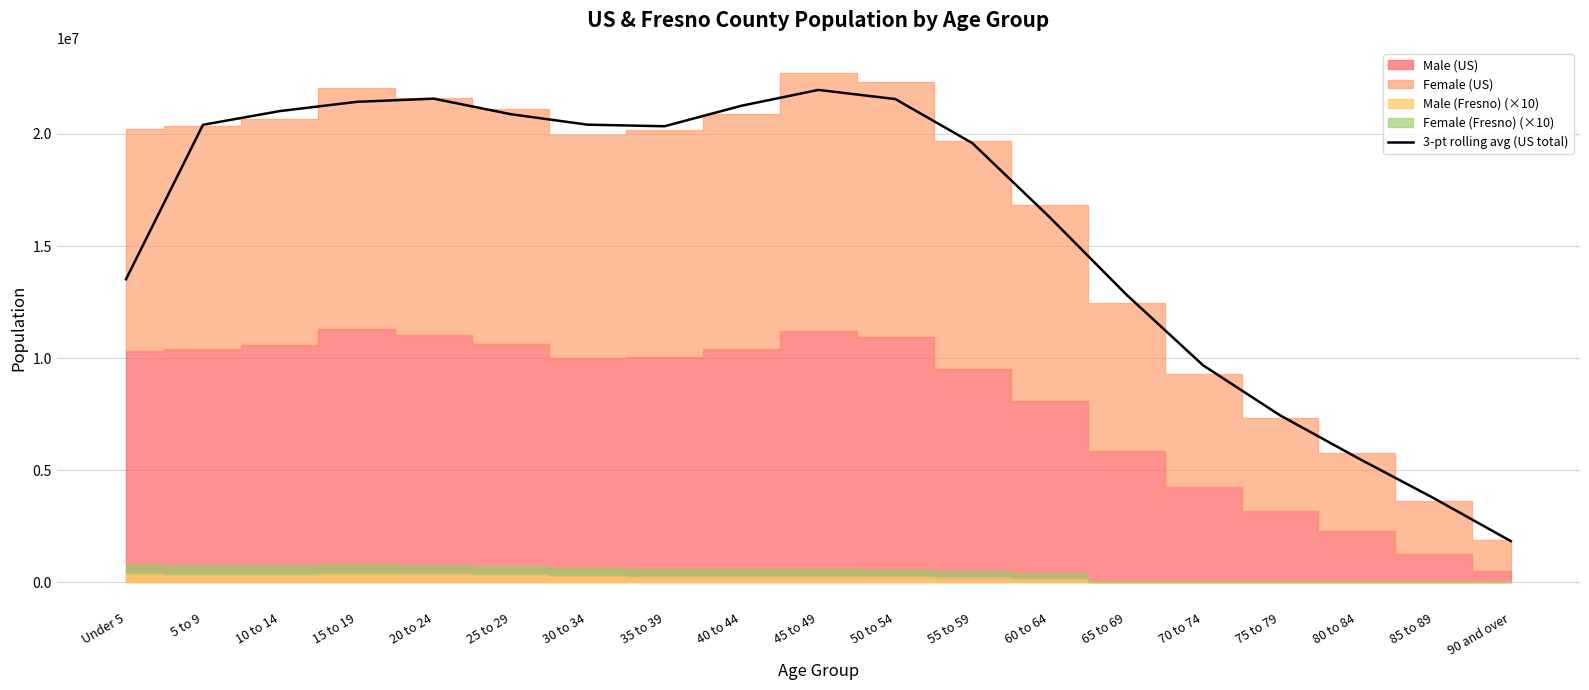

Which category has the lowest value across all series?

90 and over